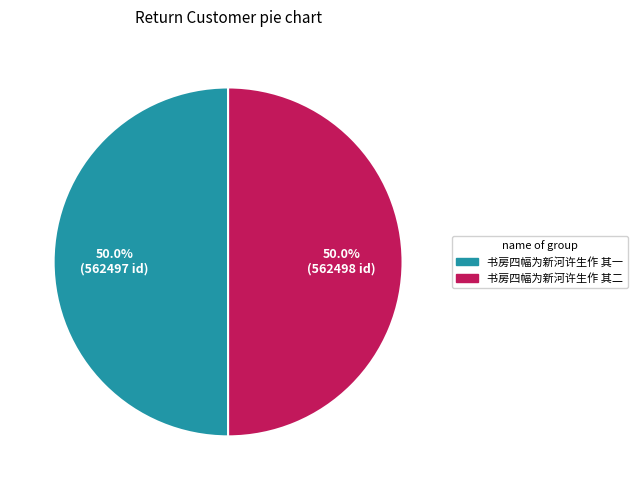

What percentage is NOT represented by 书房四幅为新河许生作 其一?

50.0%